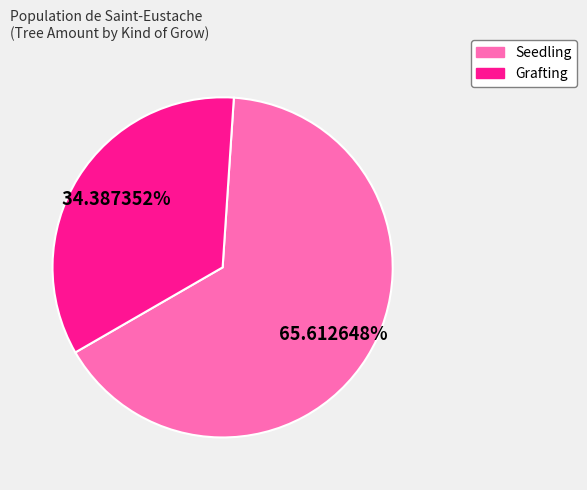

To the nearest percent, what is the difference between the Grafting and Seedling slice percentages?

31%